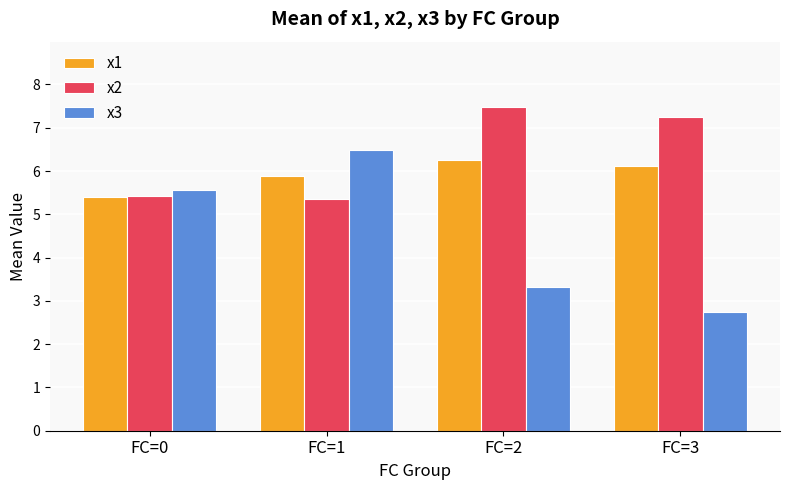

The value of x1 at FC=2 is 1.6. True or false?

False